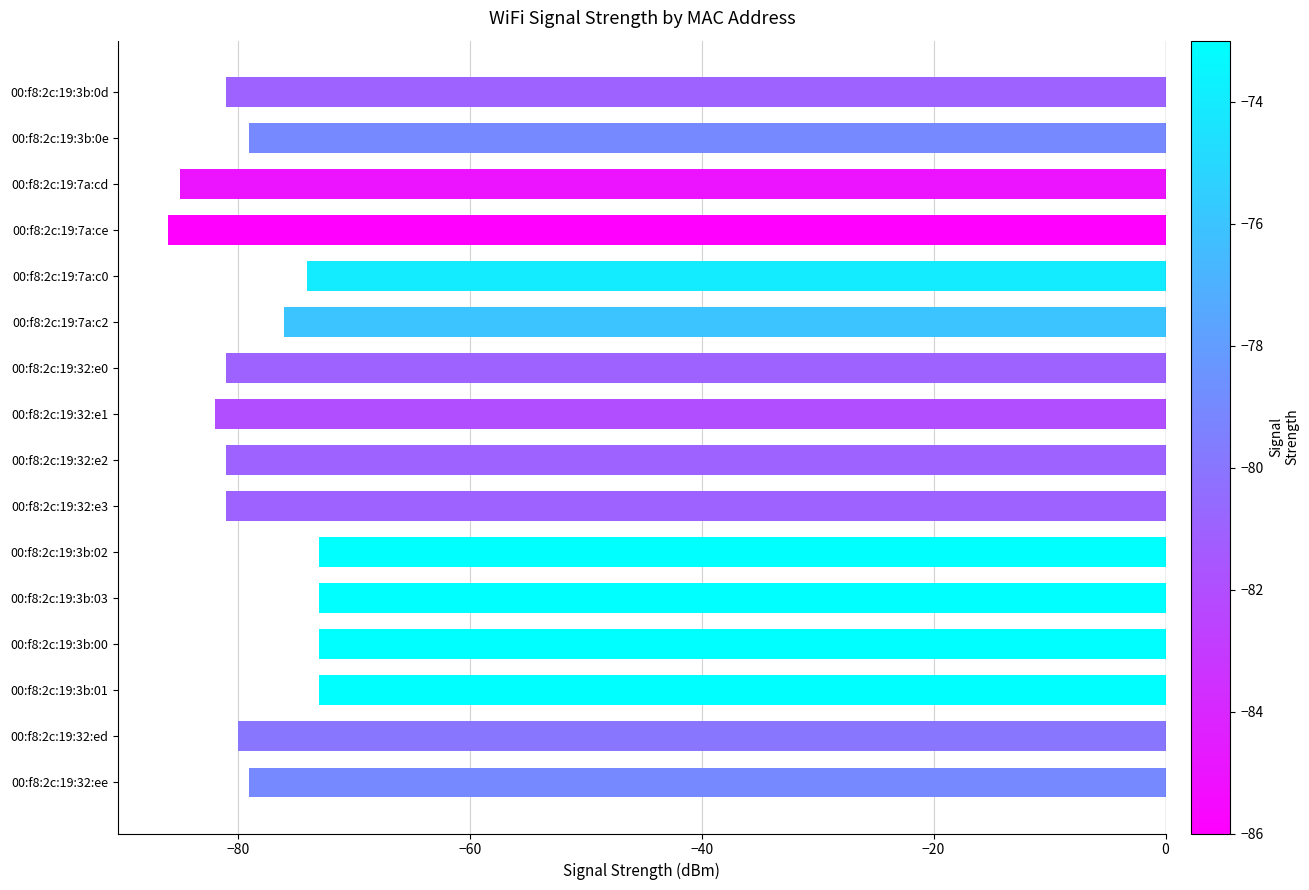

Reading bottom to top, what are all the values shown in this chart?

00:f8:2c:19:32:ee=-79	00:f8:2c:19:32:ed=-80	00:f8:2c:19:3b:01=-73	00:f8:2c:19:3b:00=-73	00:f8:2c:19:3b:03=-73	00:f8:2c:19:3b:02=-73	00:f8:2c:19:32:e3=-81	00:f8:2c:19:32:e2=-81	00:f8:2c:19:32:e1=-82	00:f8:2c:19:32:e0=-81	00:f8:2c:19:7a:c2=-76	00:f8:2c:19:7a:c0=-74	00:f8:2c:19:7a:ce=-86	00:f8:2c:19:7a:cd=-85	00:f8:2c:19:3b:0e=-79	00:f8:2c:19:3b:0d=-81